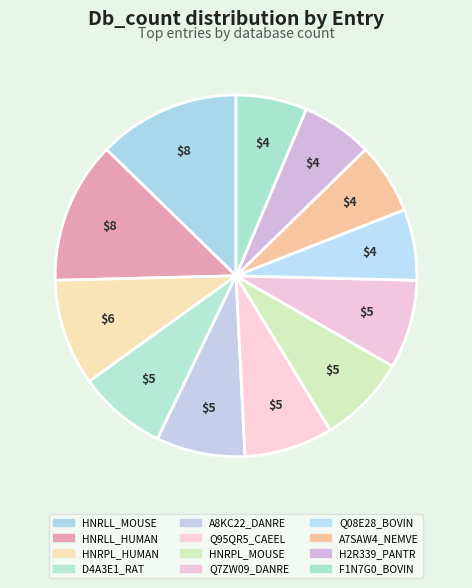

Which has a higher value, A8KC22_DANRE or HNRPL_MOUSE?

A8KC22_DANRE